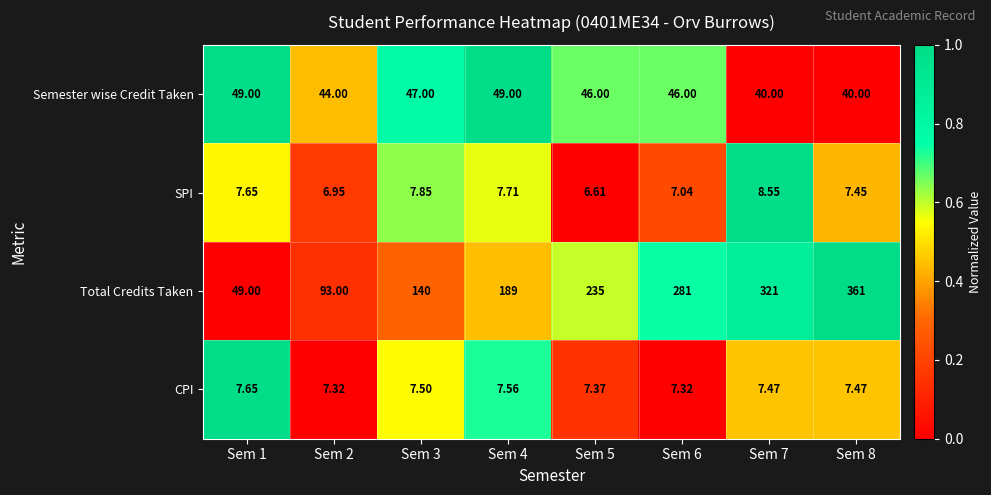

Between Sem 1 and Sem 6, which series saw the biggest shift?

Total Credits Taken